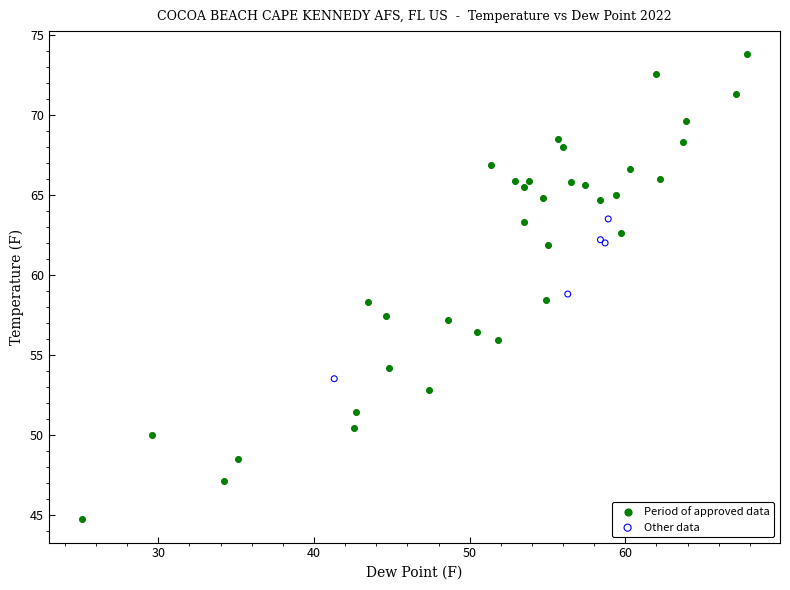

Which series has the largest Y range (max minus min)?

Period of approved data